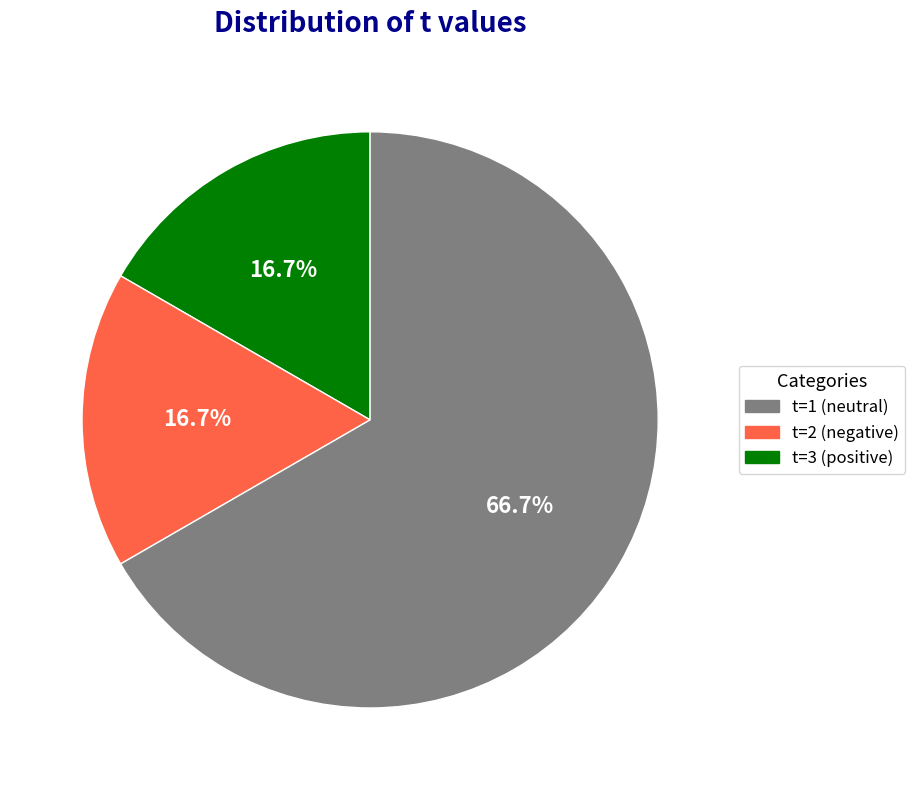

What percentage is the t=2 slice, to the nearest percent?

17%